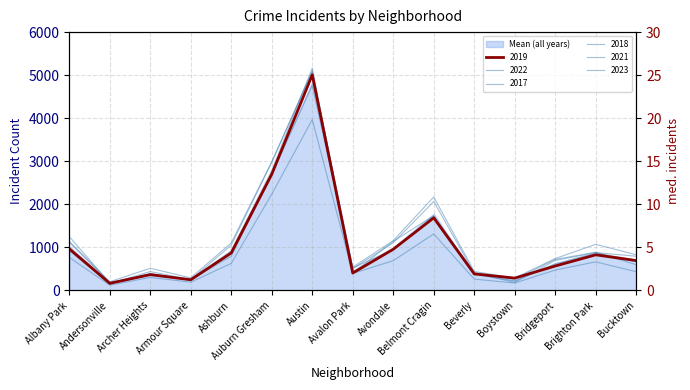

True or false: 2023 and 2019 intersect in this chart.

False